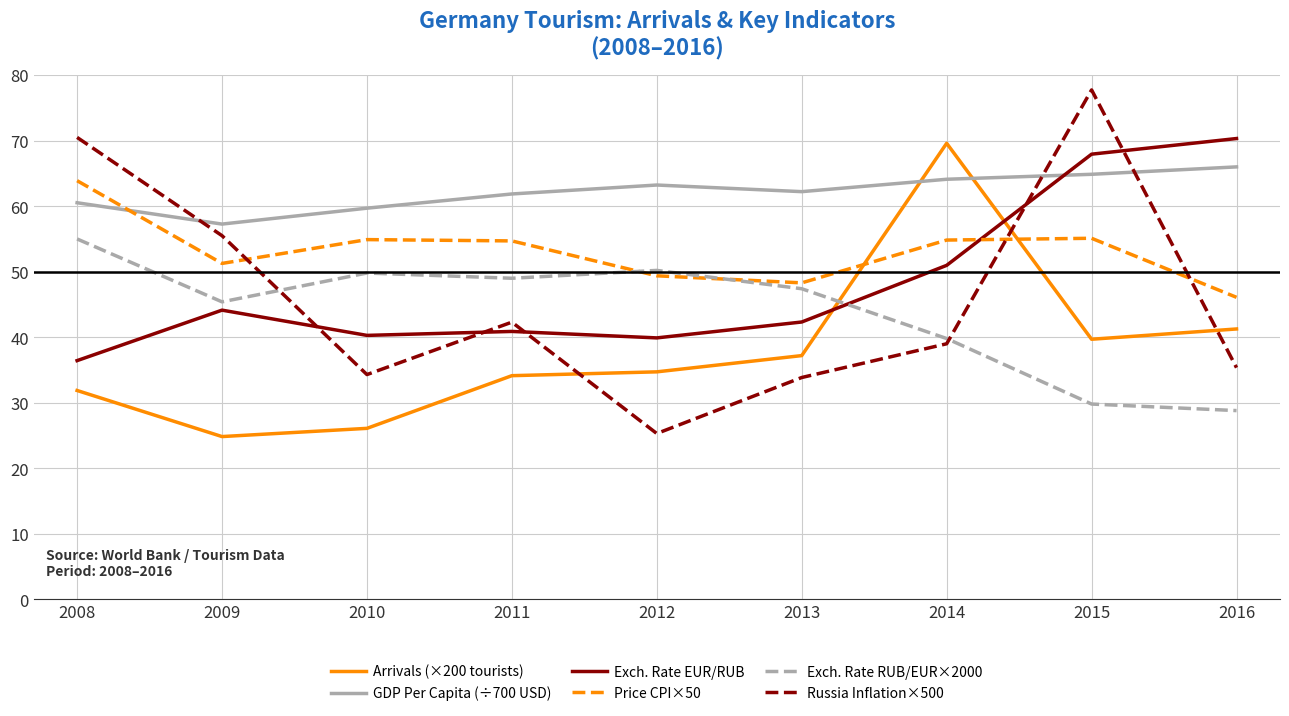

What is the greatest value displayed?

77.8